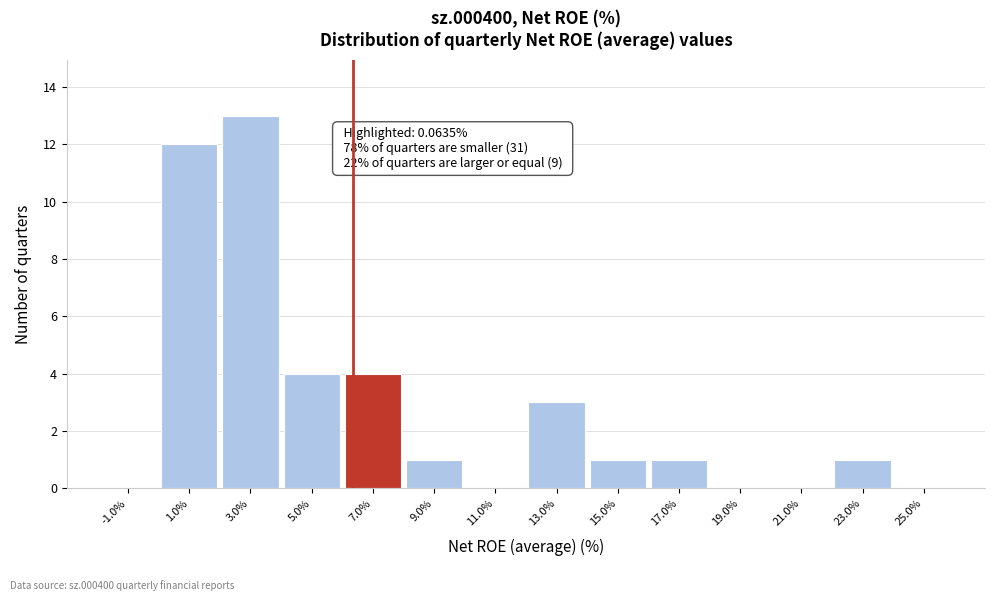

Reading left to right, list all the values displayed in this chart.

-1.0%=0	1.0%=12	3.0%=13	5.0%=4	7.0%=4	9.0%=1	11.0%=0	13.0%=3	15.0%=1	17.0%=1	19.0%=0	21.0%=0	23.0%=1	25.0%=0